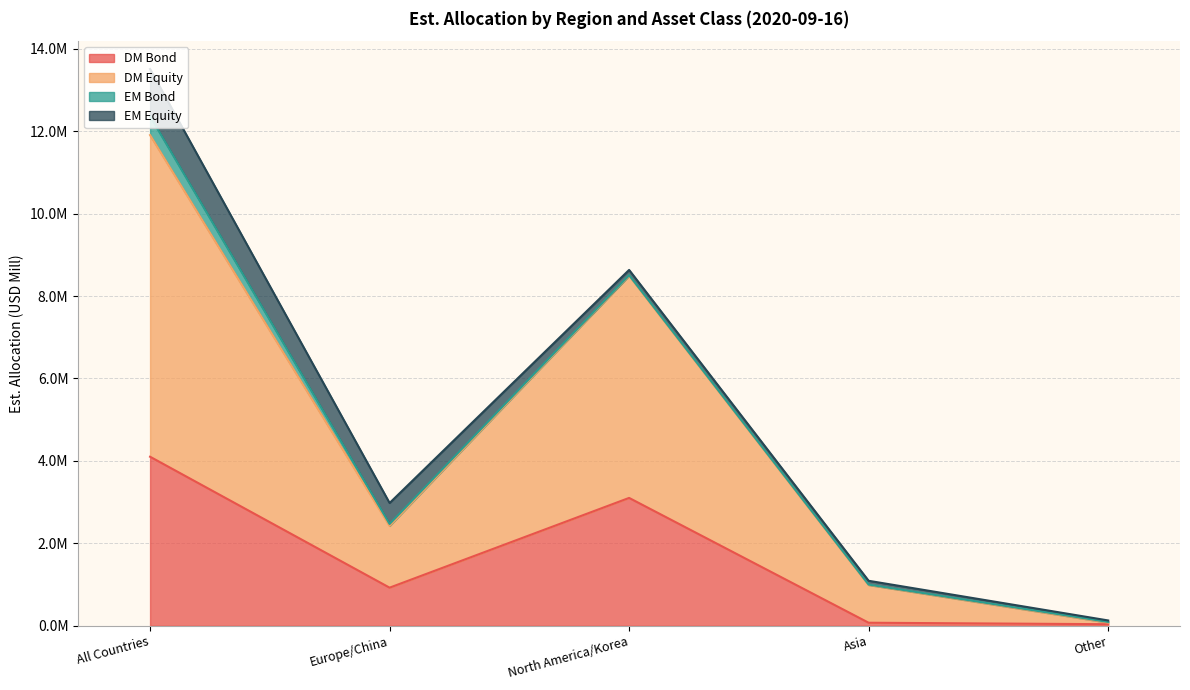

Rank the categories by DM Bond value from highest to lowest.

All Countries, North America/Korea, Europe/China, Asia, Other